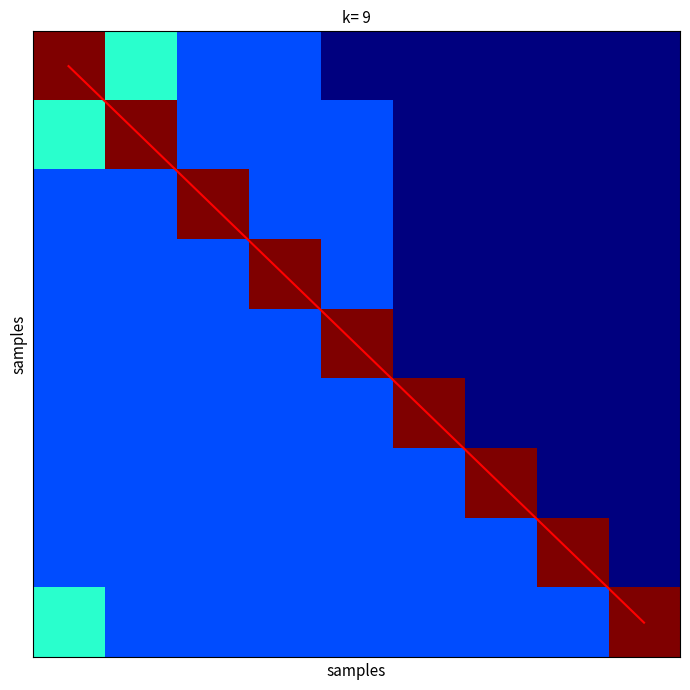

Count the number of categories in the chart.

9